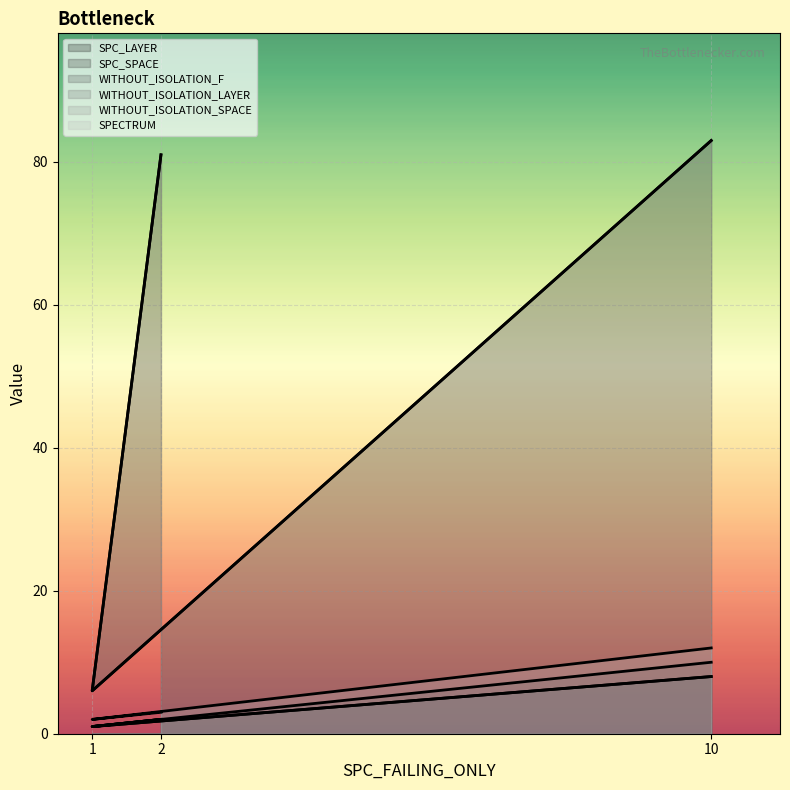

At which label is WITHOUT_ISOLATION_F closest to 5?

2